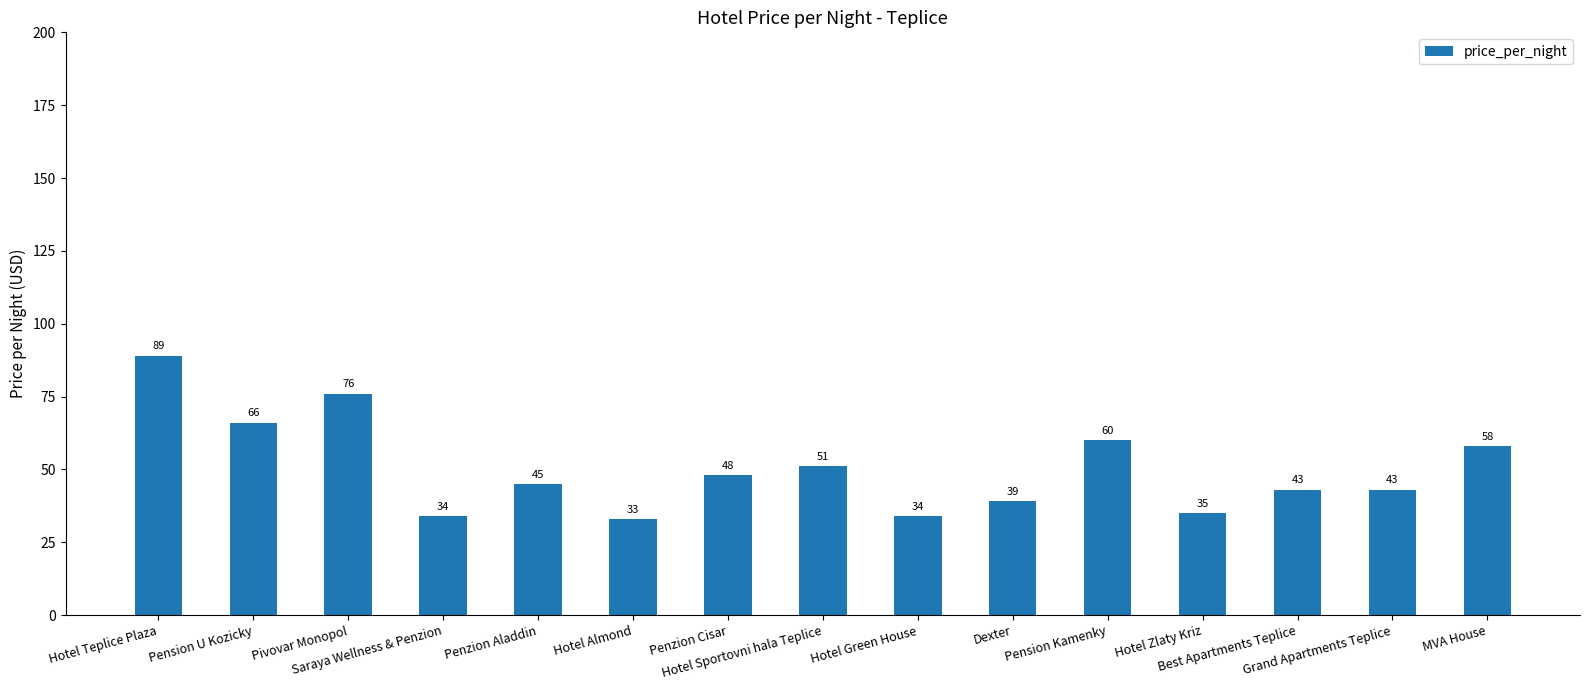

What is the difference between the maximum and second lowest values?

55